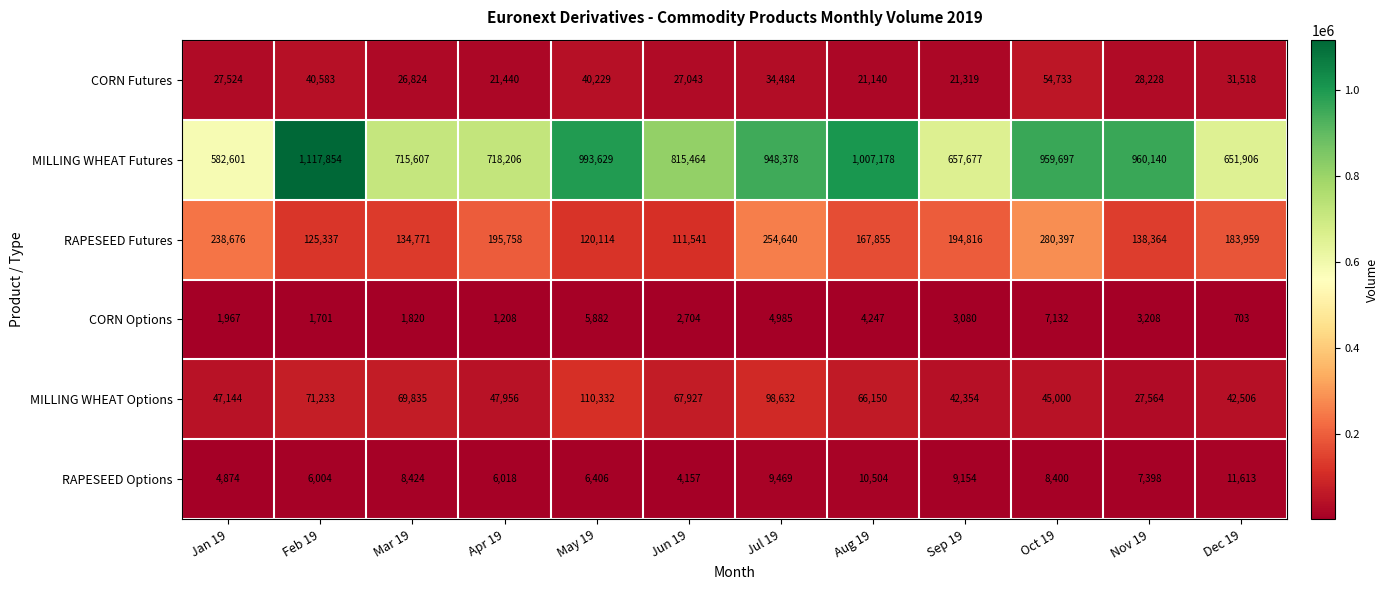

Which category has the highest value across all series?

Feb 19